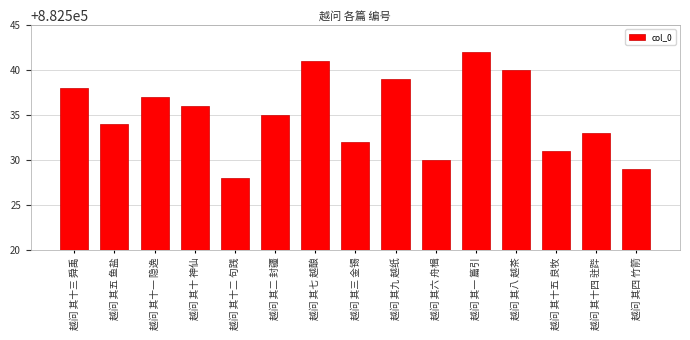

Rank the categories by value from highest to lowest.

越问 其一 篇引, 越问 其七 越酿, 越问 其八 越茶, 越问 其九 越纸, 越问 其十三 舜禹, 越问 其十一 隐逸, 越问 其十 神仙, 越问 其二 封疆, 越问 其五 鱼盐, 越问 其十四 驻跸, 越问 其三 金锡, 越问 其十五 良牧, 越问 其六 舟楫, 越问 其四 竹箭, 越问 其十二 句践